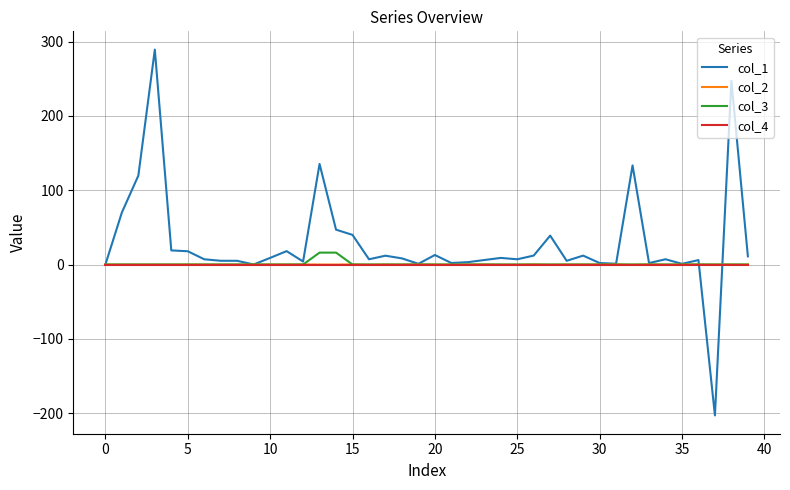

How many lines are shown in the chart?

4